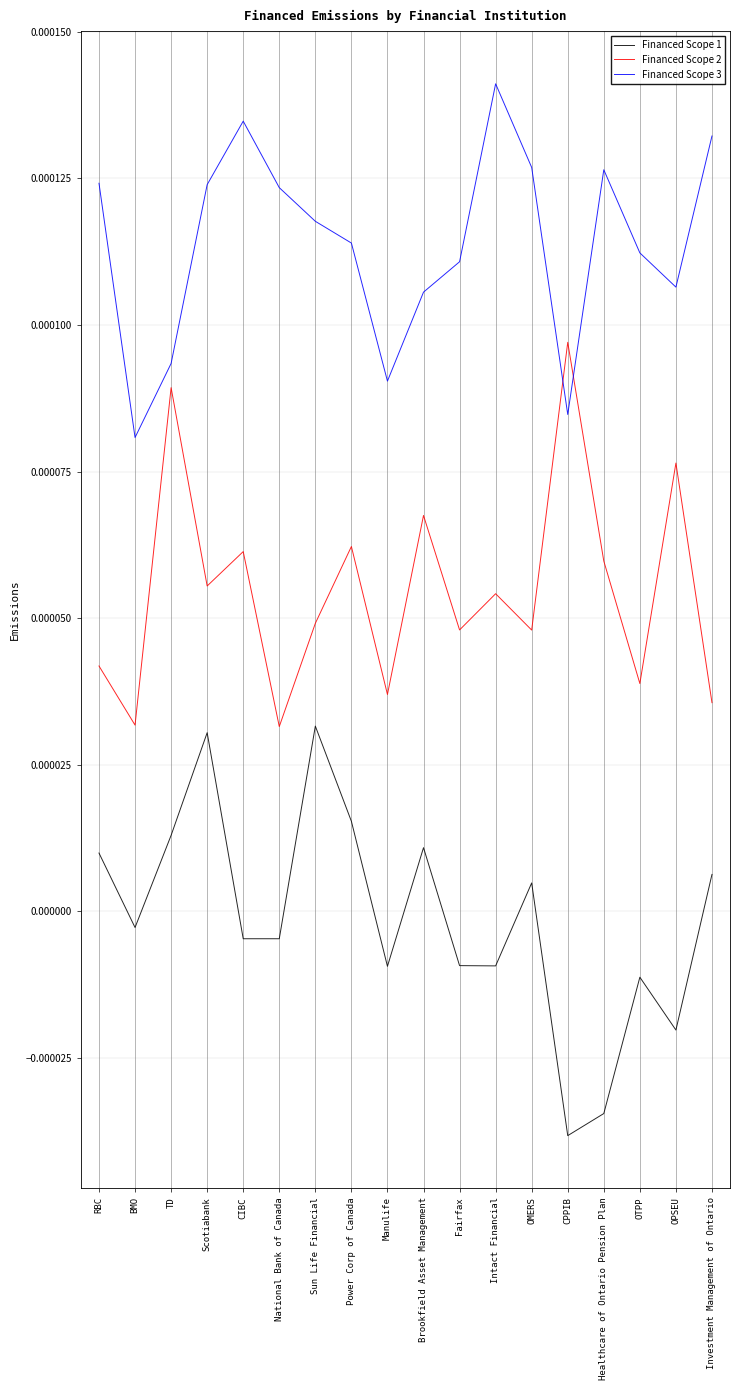

Rank the series at Intact Financial from lowest to highest value.

Financed Scope 1, Financed Scope 2, Financed Scope 3